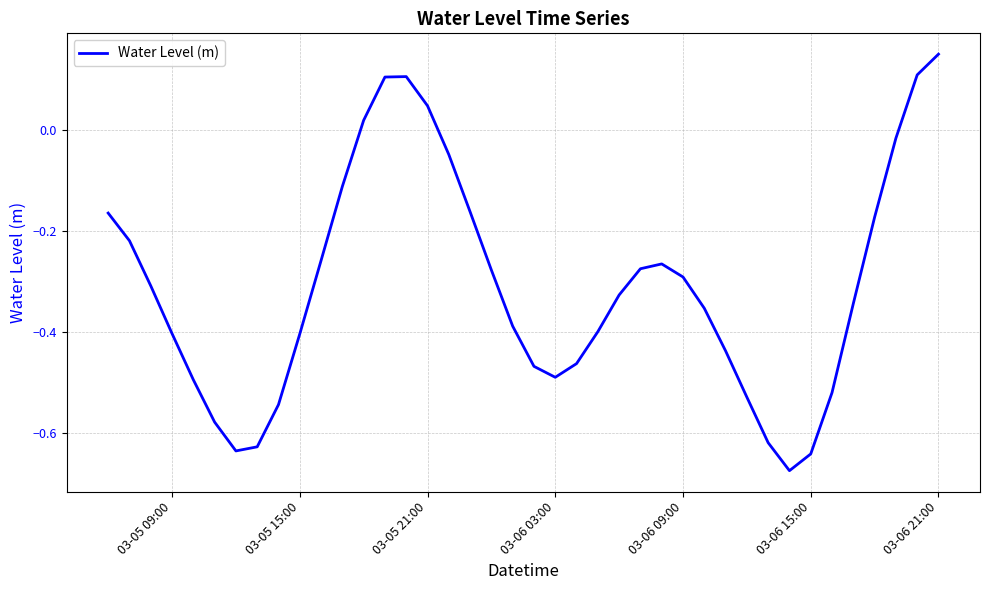

What is the difference between the maximum and minimum values?

0.8